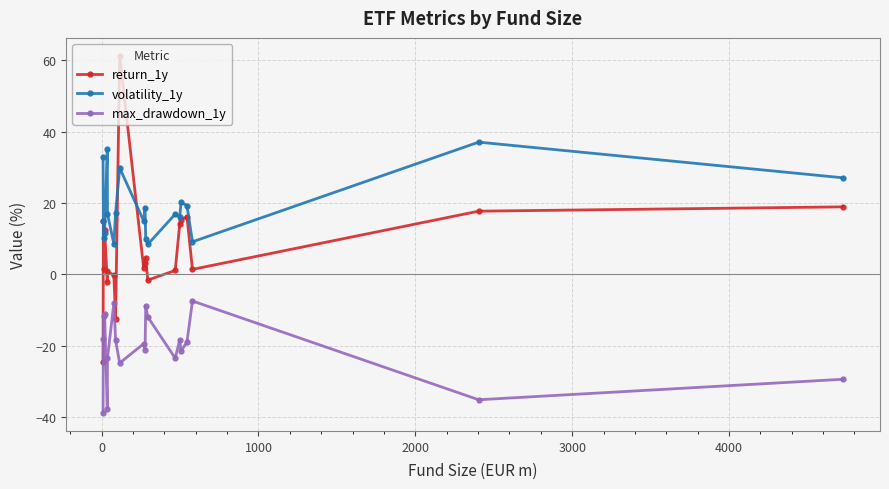

True or false: volatility_1y has more than 0 interior local peaks.

True